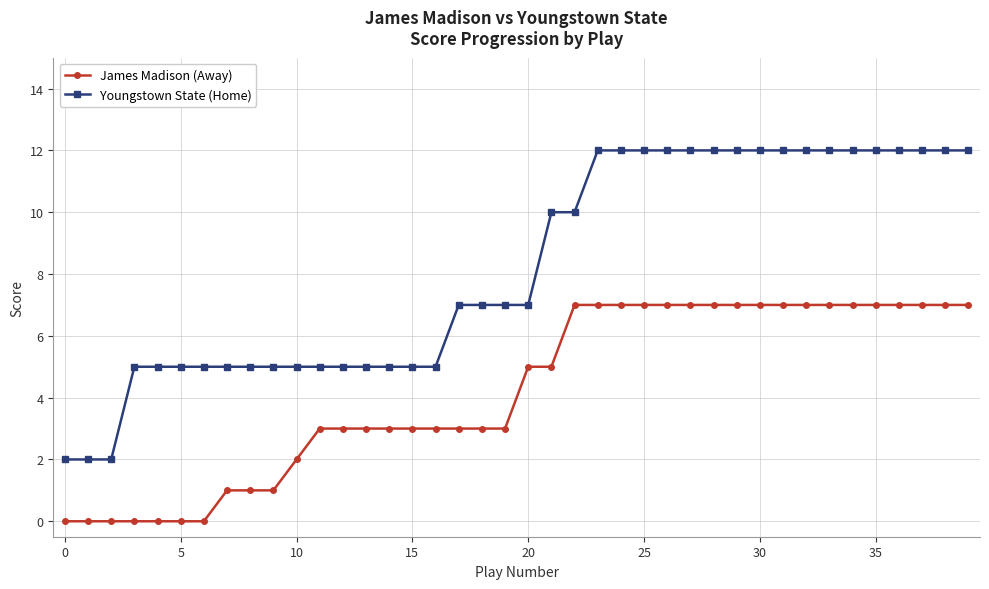

How many series are shown in this chart?

2